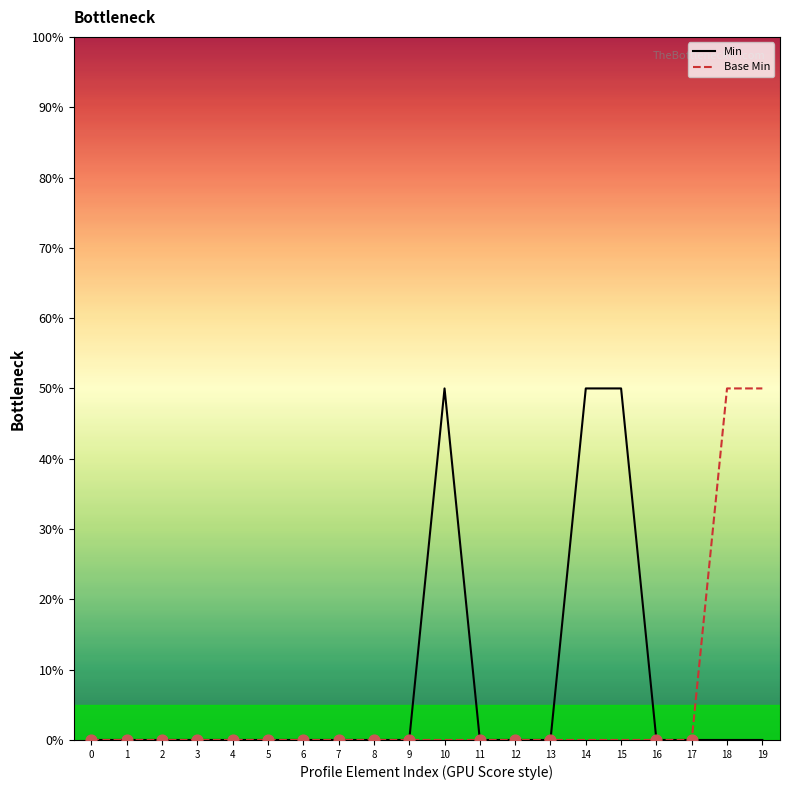

What are all the series names shown in the legend?

Min, Base Min